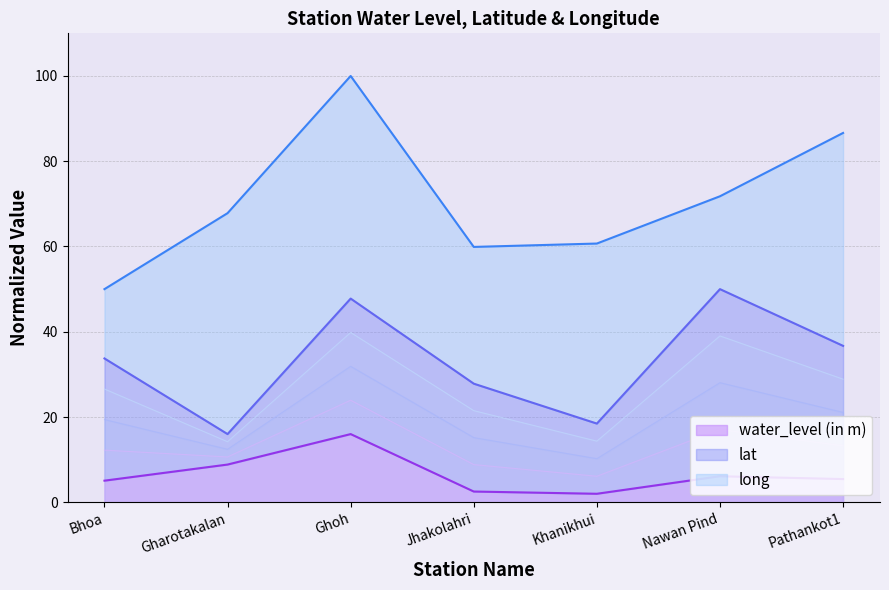

What is the lowest value of the lat series?

16.0